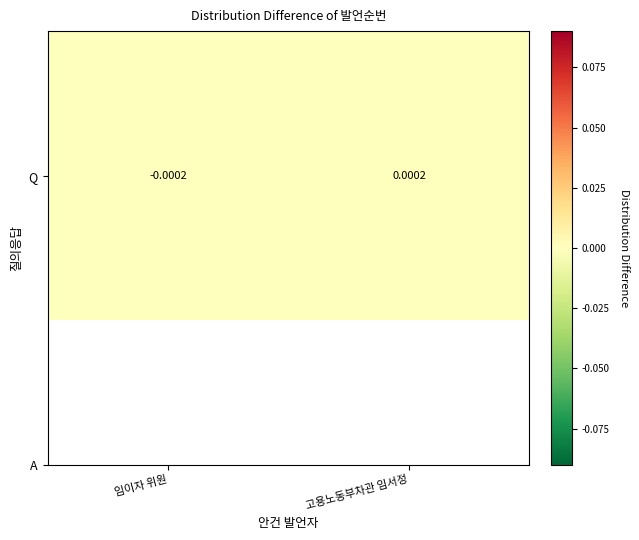

How many data points are above 0?

1